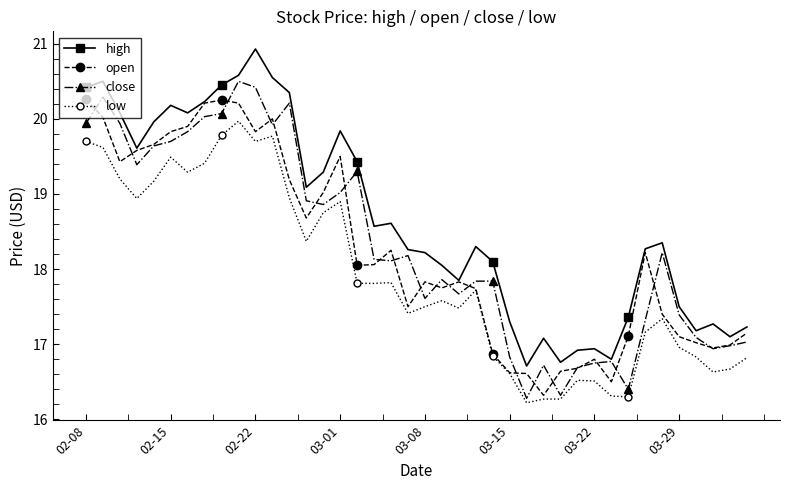

What is the highest value of the close series?

20.5